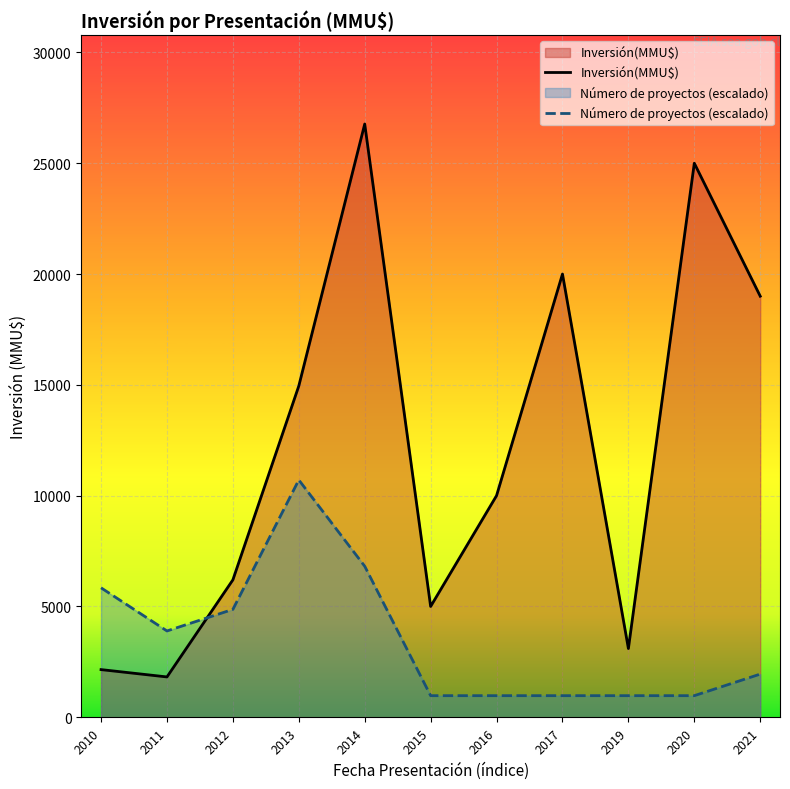

Which series has the widest spread of values?

Inversión(MMU$)